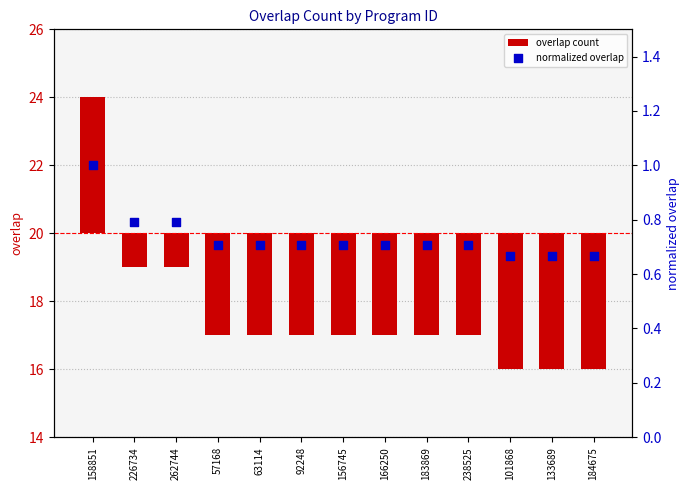

What are all the series names shown in the legend?

overlap count, normalized overlap